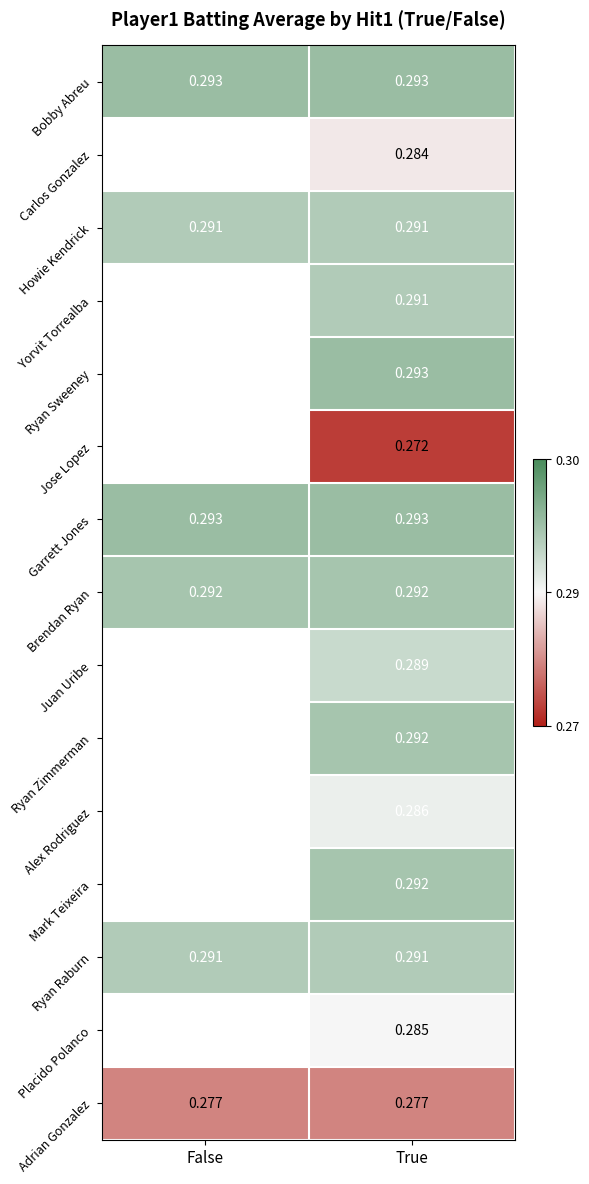

Is the value of Brendan Ryan at True greater than the value of Adrian Gonzalez at True?

Yes